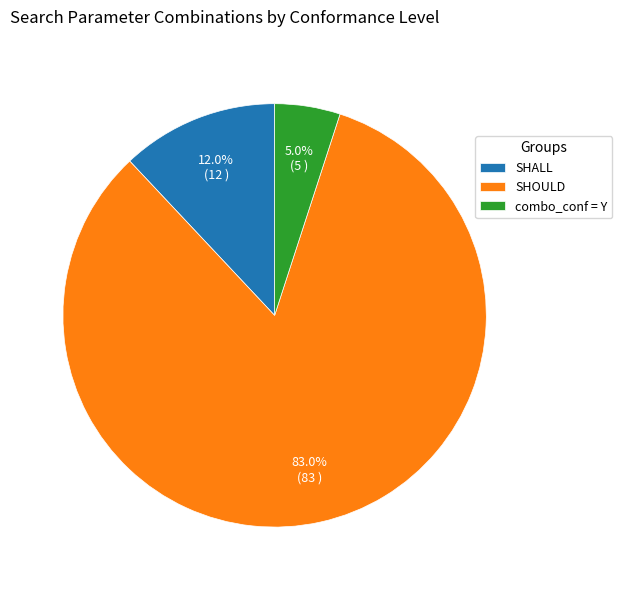

What percentage is the SHOULD slice, to the nearest percent?

83%